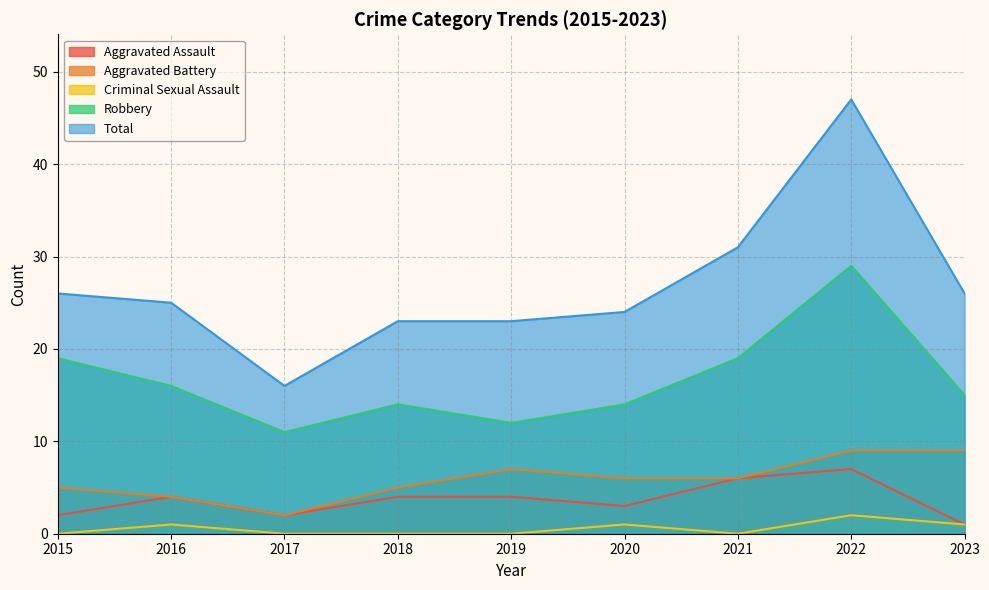

True or false: Aggravated Battery and Robbery cross at least once.

False